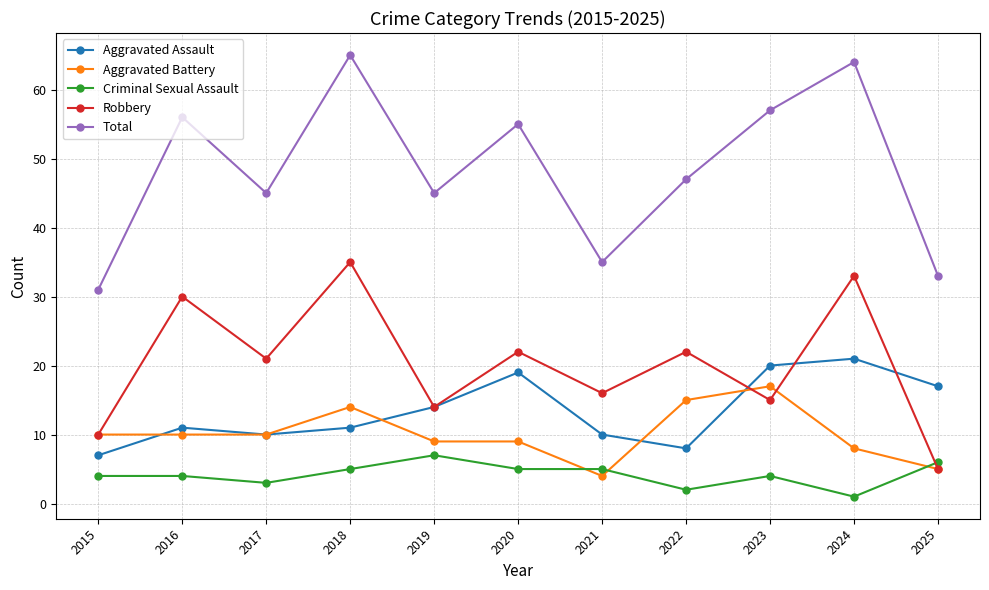

In Robbery, how many points are lower than both neighbors (excluding endpoints)?

4